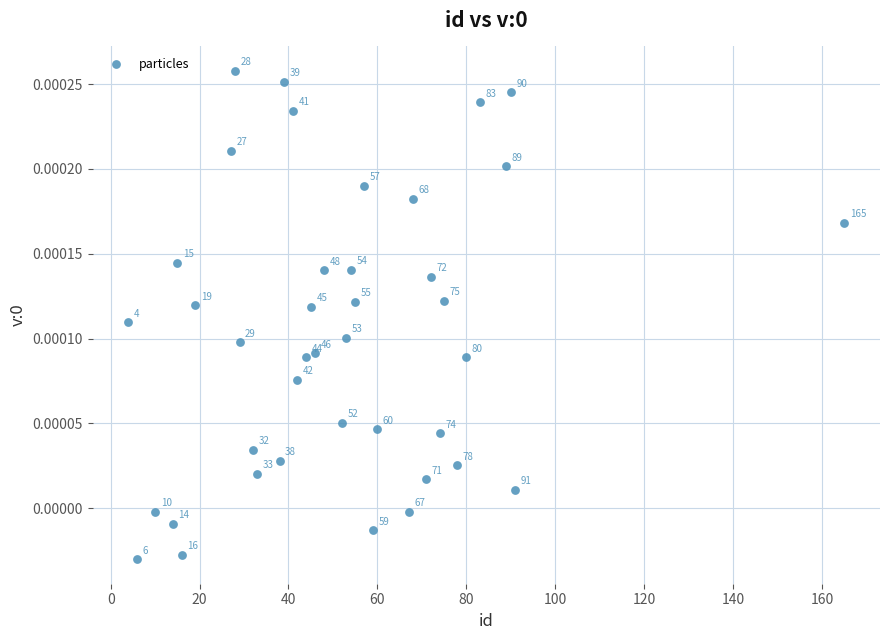

What is the range of X values (max minus min)?

161.0